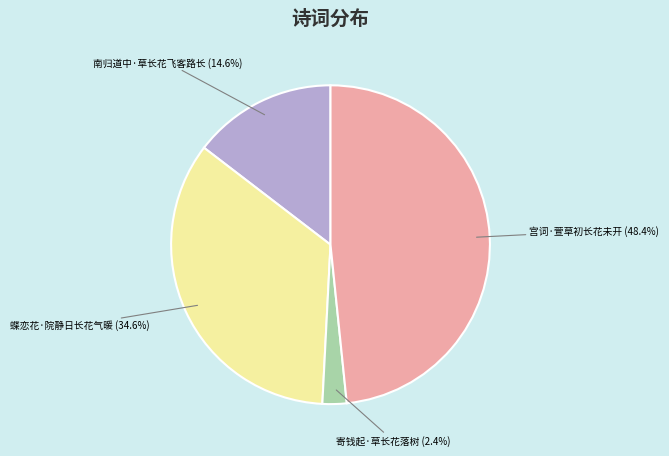

How many segments does this pie chart have?

4